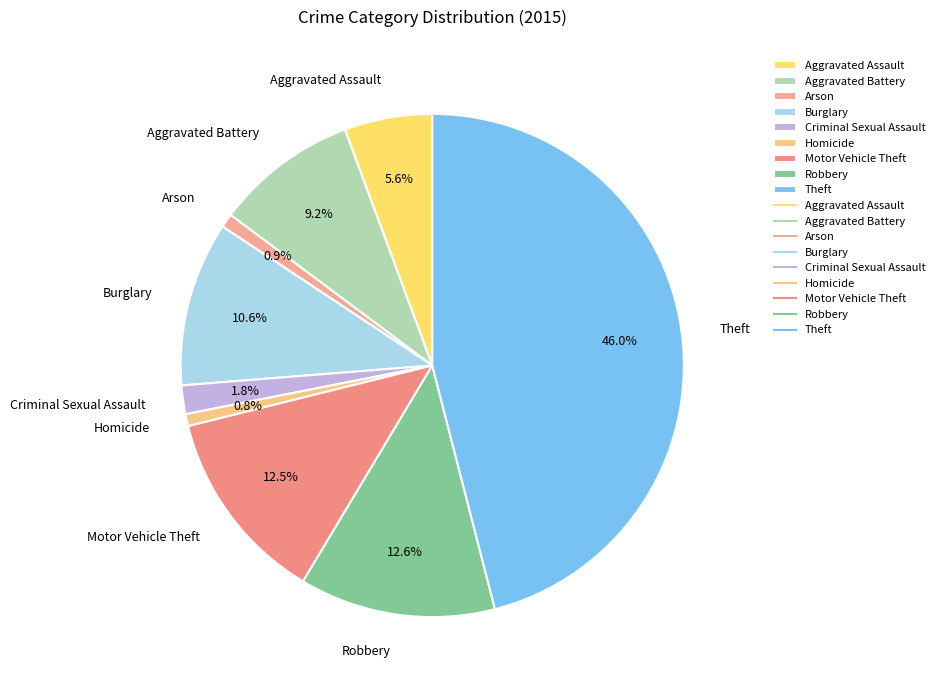

Is there a majority slice in this chart?

No